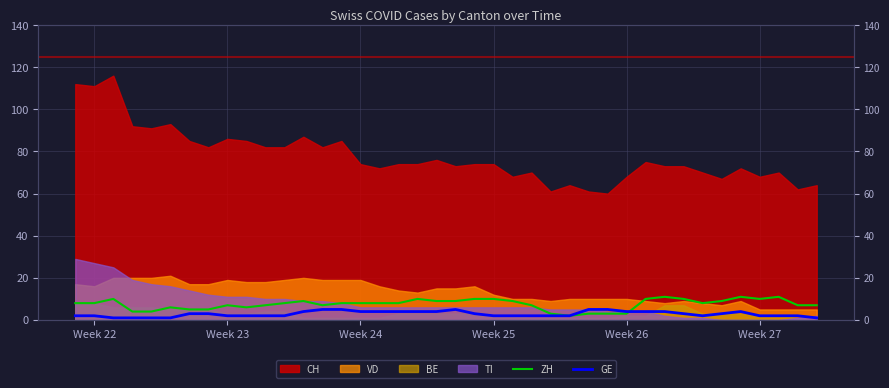

In ZH, how many points are higher than both neighbors (excluding endpoints)?

8